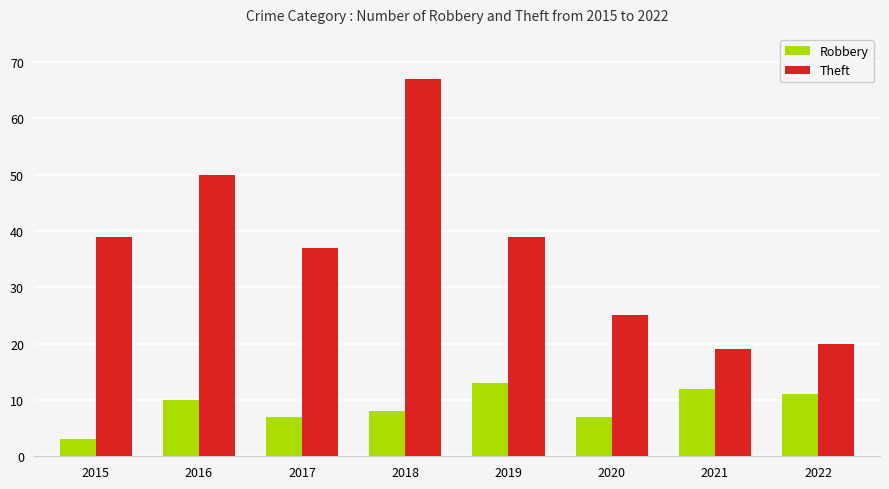

Reading right to left, what are all the values shown in this chart?

Robbery: 11	12	7	13	8	7	10	3
Theft: 20	19	25	39	67	37	50	39